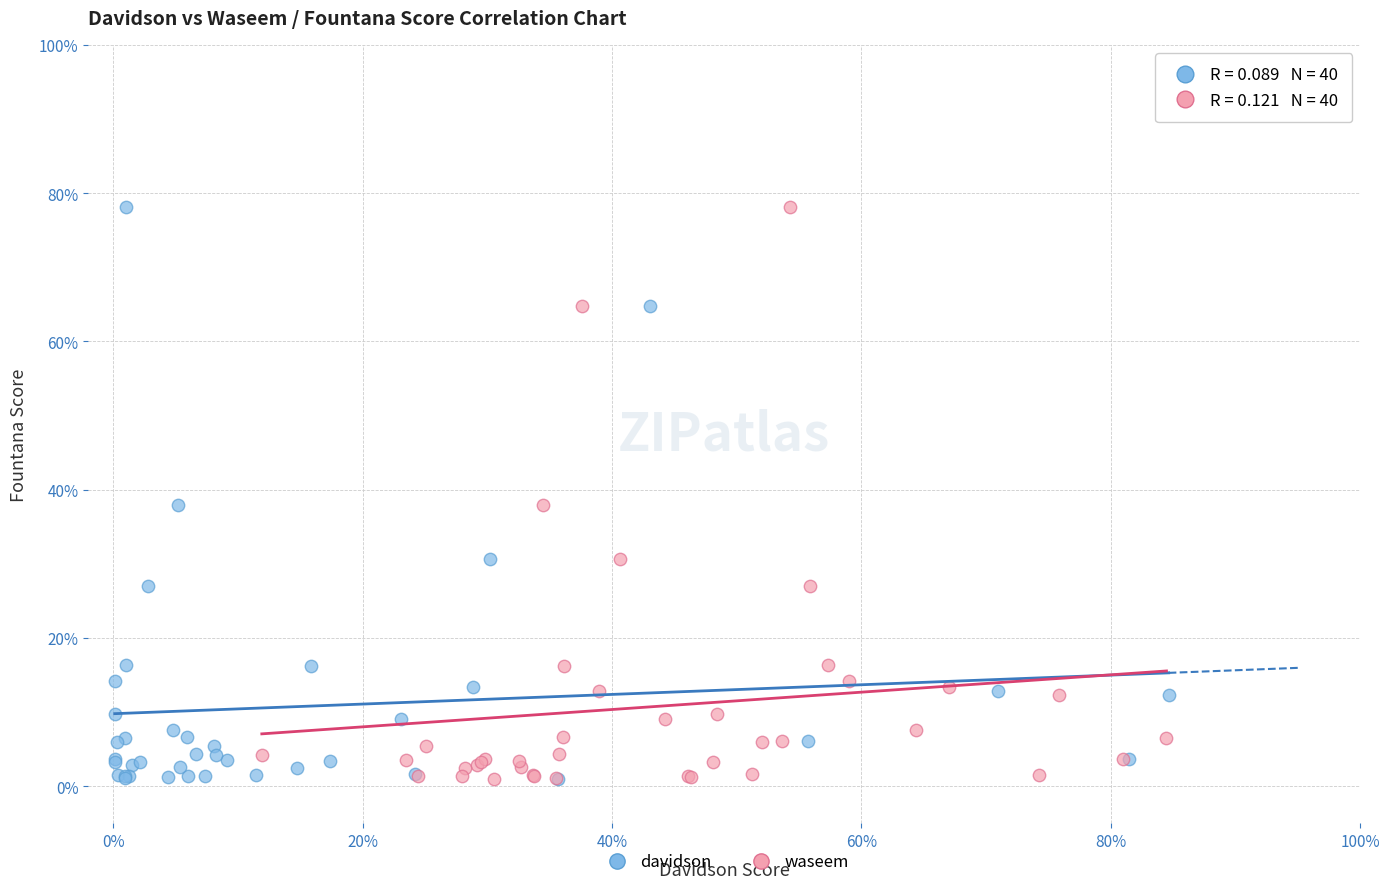

What are all the series names shown in the legend?

davidson, waseem